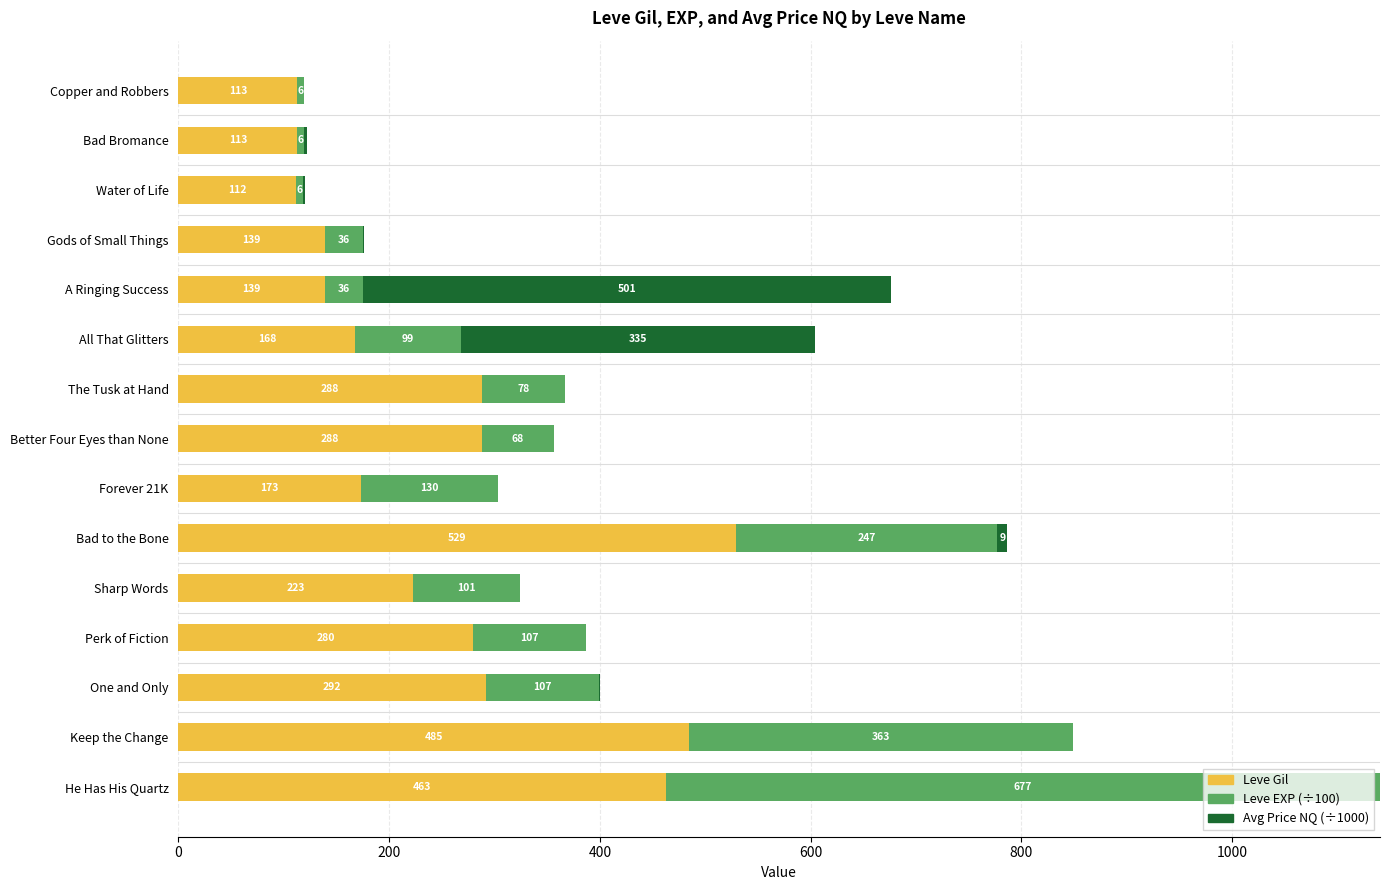

At which category is the sum across all series the highest?

He Has His Quartz